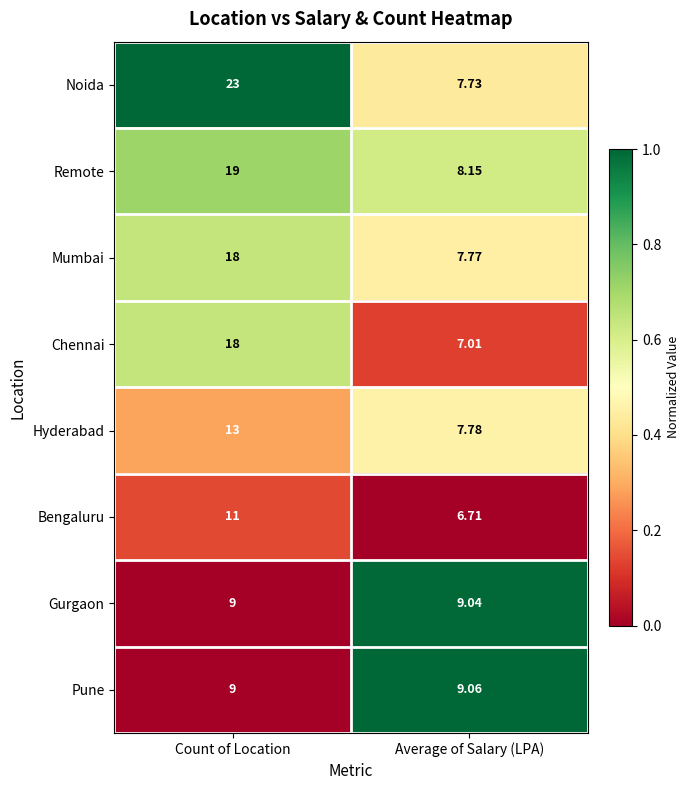

What is the total value across all series at Count of Location?

120.0